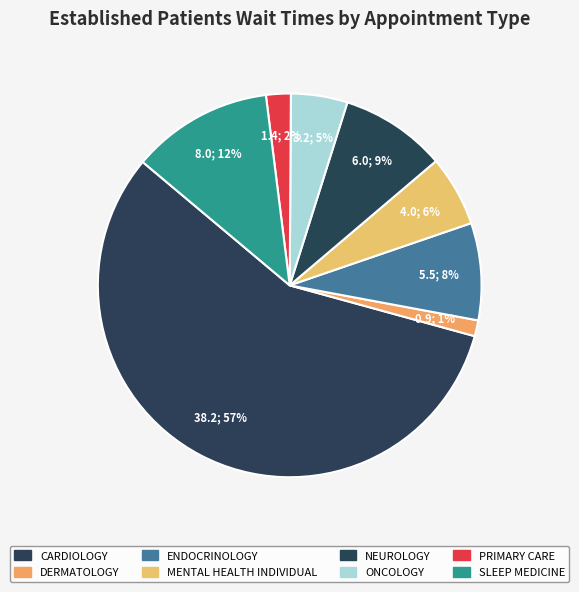

What is the change in value from DERMATOLOGY to NEUROLOGY?

+5.1